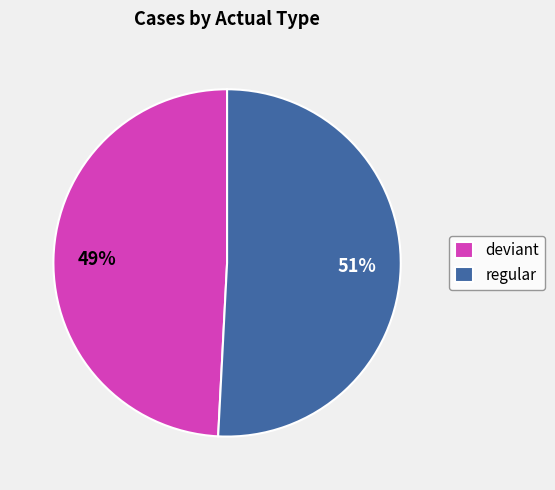

Is it true that deviant is 55% of the pie?

False